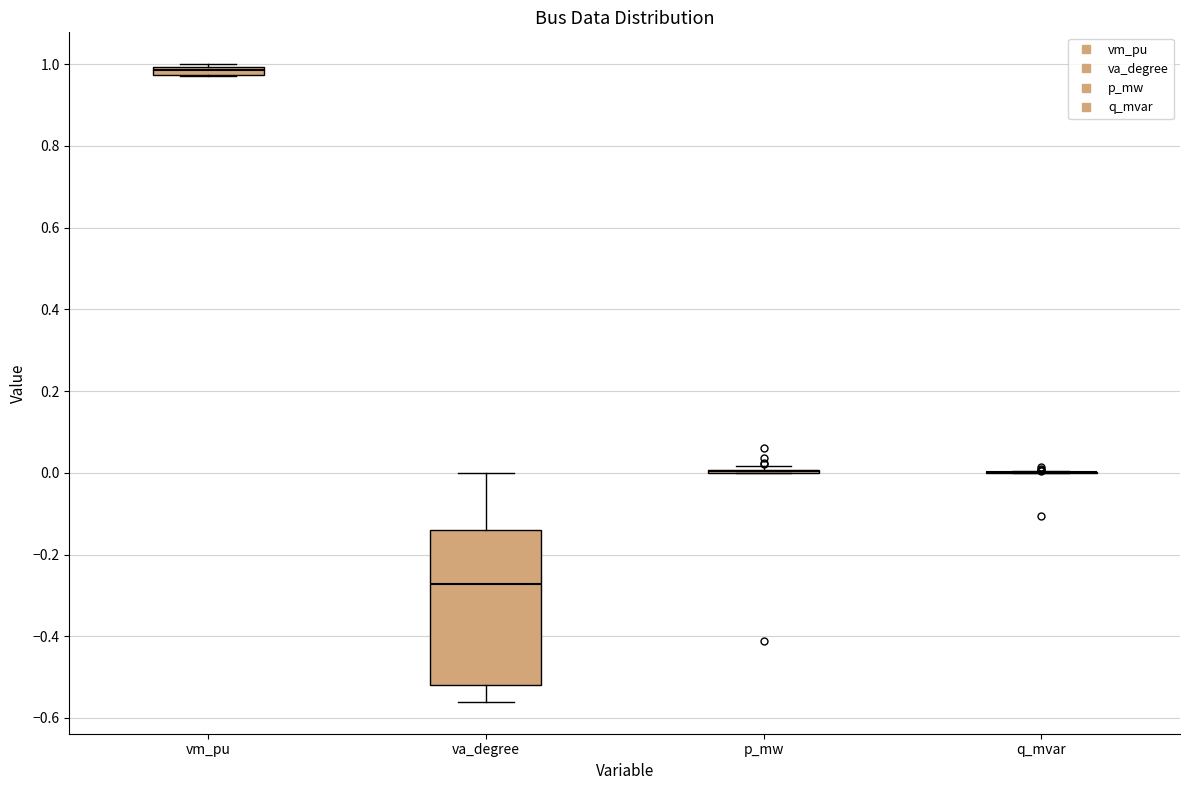

Which box is the tallest, from its lower edge to its upper edge?

va_degree